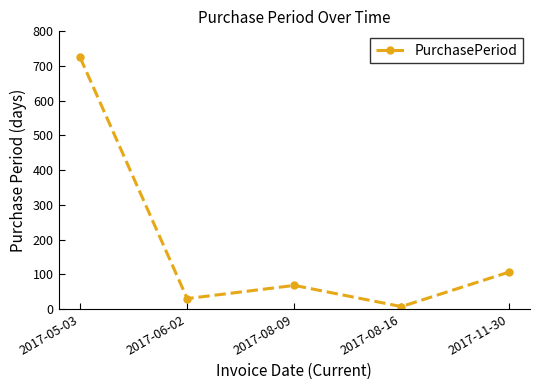

At which category does the data reach its first local valley?

2017-06-02